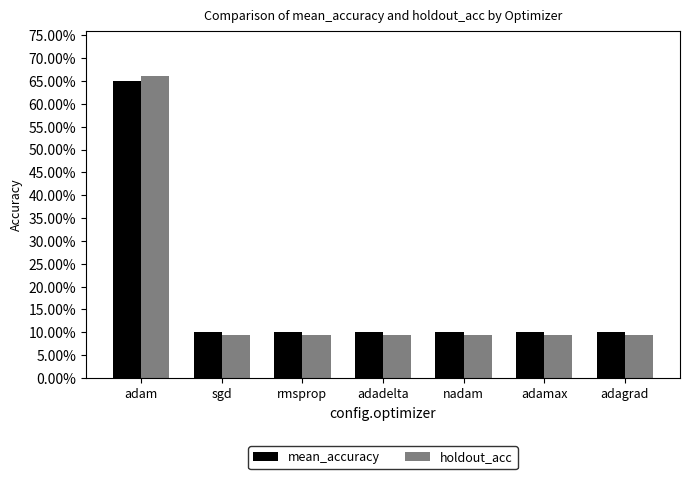

Does the chart contain stacked bars?

No